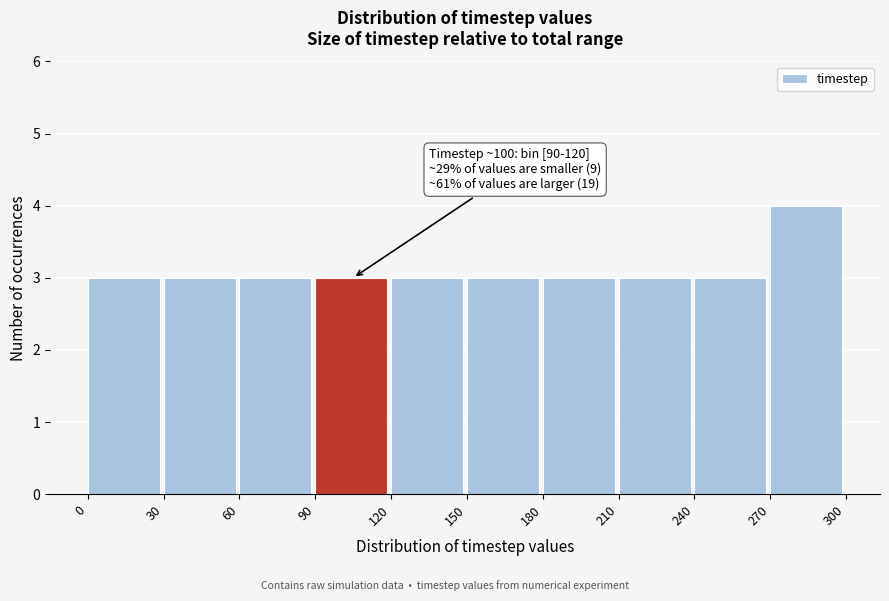

Over which range of the x-axis is the bar tallest?

270 to 300